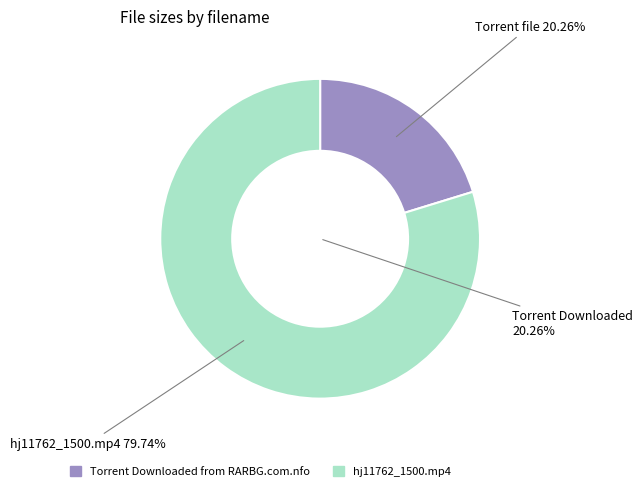

Is it true that Torrent Downloaded from RARBG.com.nfo is 35% of the pie?

False